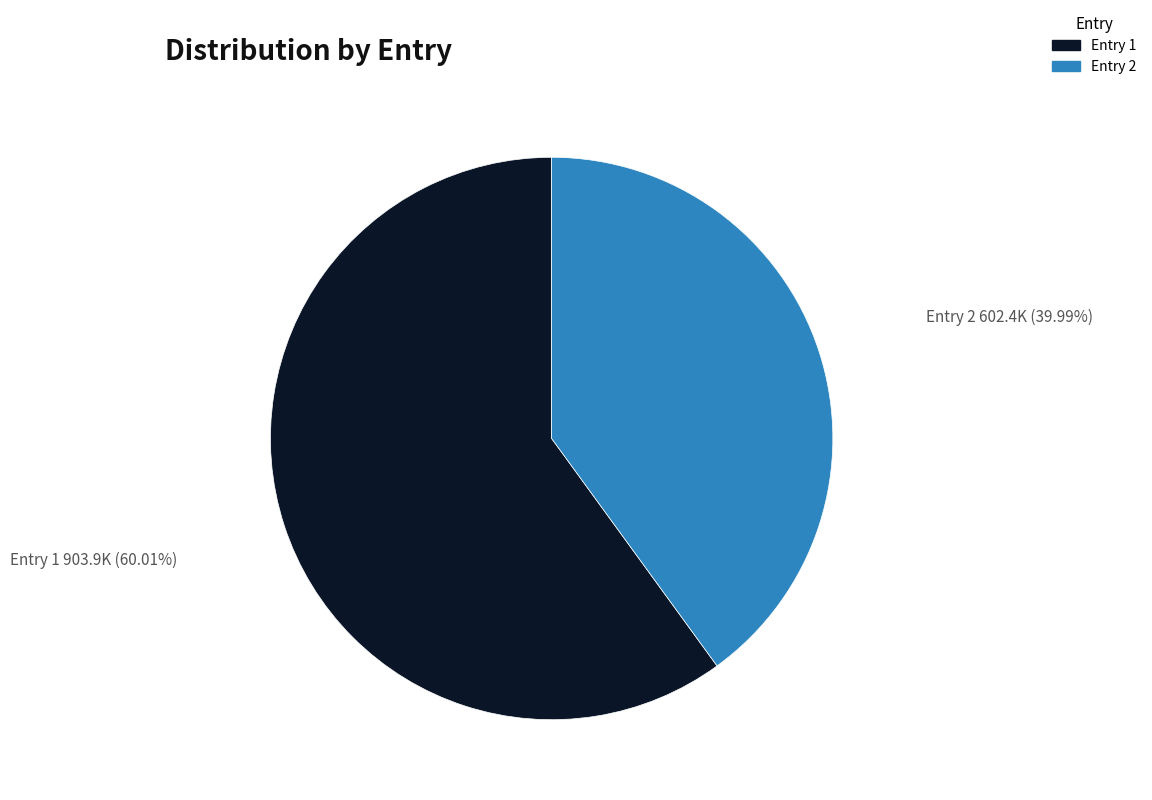

What is the smallest slice in the pie chart?

Entry 2